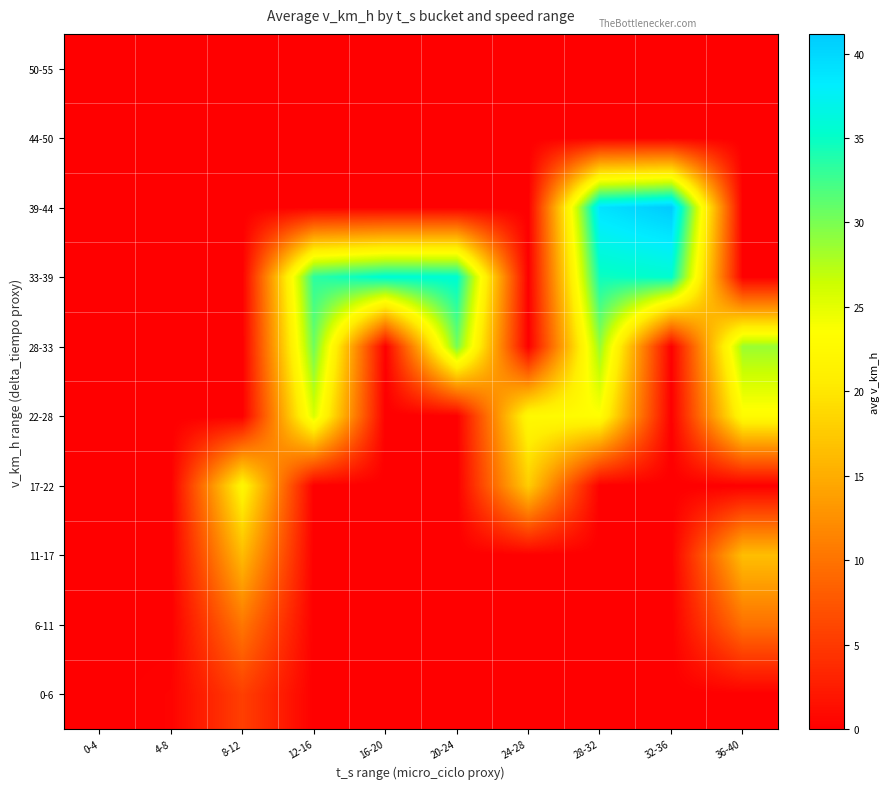

Reading right to left, what are all the values shown in this chart?

0-6: 36-40=0.0	32-36=0.0	28-32=0.0	24-28=0.0	20-24=0.0	16-20=0.0	12-16=0.0	8-12=5.5	4-8=0.4	0-4=0.0
6-11: 36-40=9.8	32-36=0.0	28-32=0.0	24-28=0.0	20-24=0.0	16-20=0.0	12-16=0.0	8-12=10.3	4-8=0.0	0-4=0.0
11-17: 36-40=16.5	32-36=0.0	28-32=0.0	24-28=0.0	20-24=0.0	16-20=0.0	12-16=0.0	8-12=16.2	4-8=0.0	0-4=0.0
17-22: 36-40=0.0	32-36=0.0	28-32=0.0	24-28=17.8	20-24=0.0	16-20=0.0	12-16=0.0	8-12=22.1	4-8=0.0	0-4=0.0
22-28: 36-40=22.9	32-36=0.0	28-32=23.4	24-28=22.5	20-24=0.0	16-20=0.0	12-16=25.7	8-12=0.0	4-8=0.0	0-4=0.0
28-33: 36-40=28.6	32-36=0.0	28-32=28.7	24-28=0.0	20-24=30.2	16-20=0.0	12-16=30.4	8-12=0.0	4-8=0.0	0-4=0.0
33-39: 36-40=0.0	32-36=35.5	28-32=34.7	24-28=0.0	20-24=35.7	16-20=35.7	12-16=33.4	8-12=0.0	4-8=0.0	0-4=0.0
39-44: 36-40=0.0	32-36=41.2	28-32=39.1	24-28=0.0	20-24=0.0	16-20=0.0	12-16=0.0	8-12=0.0	4-8=0.0	0-4=0.0
44-50: 36-40=0.0	32-36=0.0	28-32=0.0	24-28=0.0	20-24=0.0	16-20=0.0	12-16=0.0	8-12=0.0	4-8=0.0	0-4=0.0
50-55: 36-40=0.0	32-36=0.0	28-32=0.0	24-28=0.0	20-24=0.0	16-20=0.0	12-16=0.0	8-12=0.0	4-8=0.0	0-4=0.0